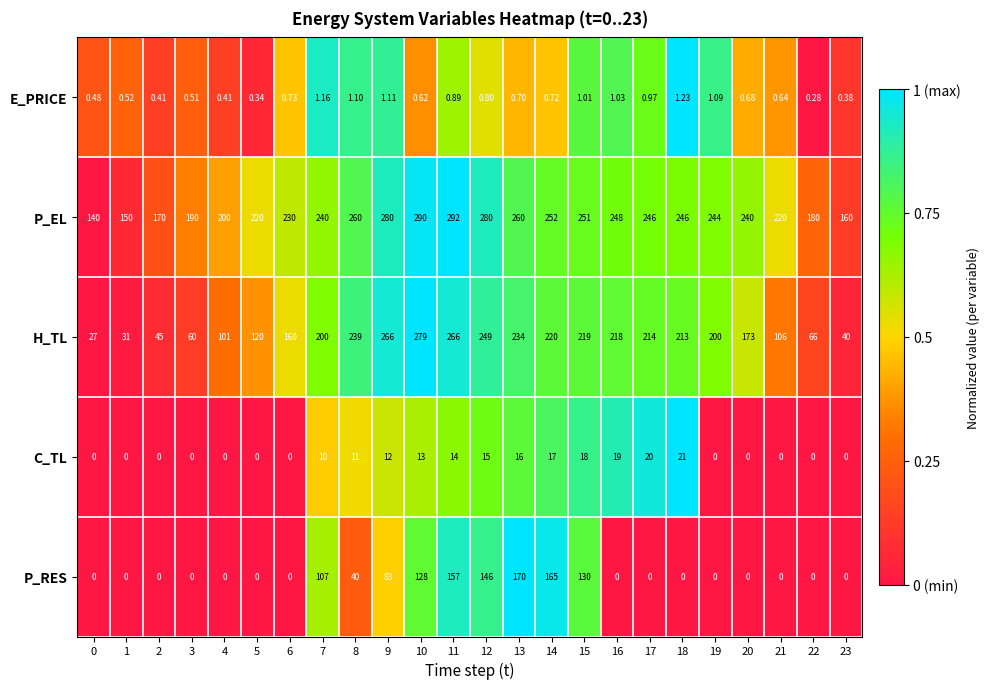

Which series has the largest total across all categories?

P_EL